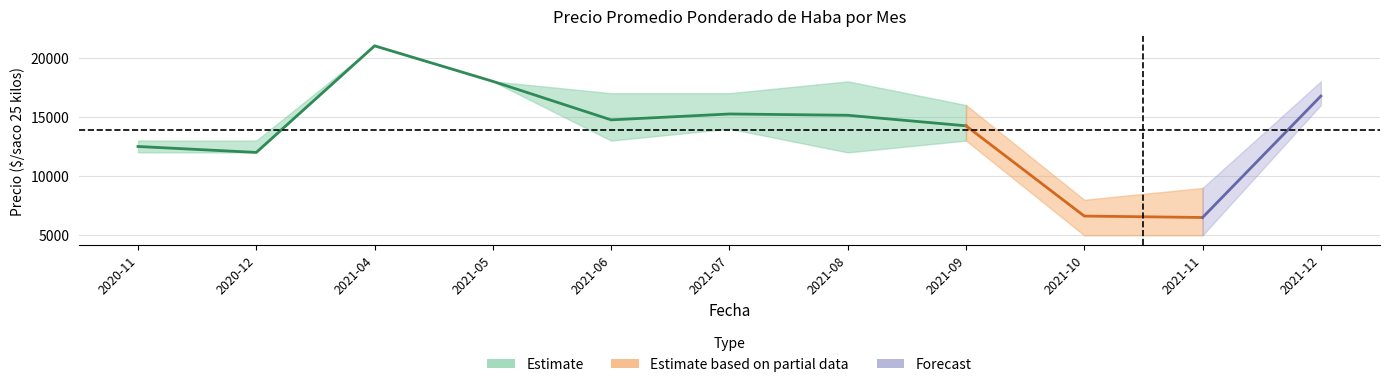

How many interior local valleys does the Precio promedio ponderado series have?

3